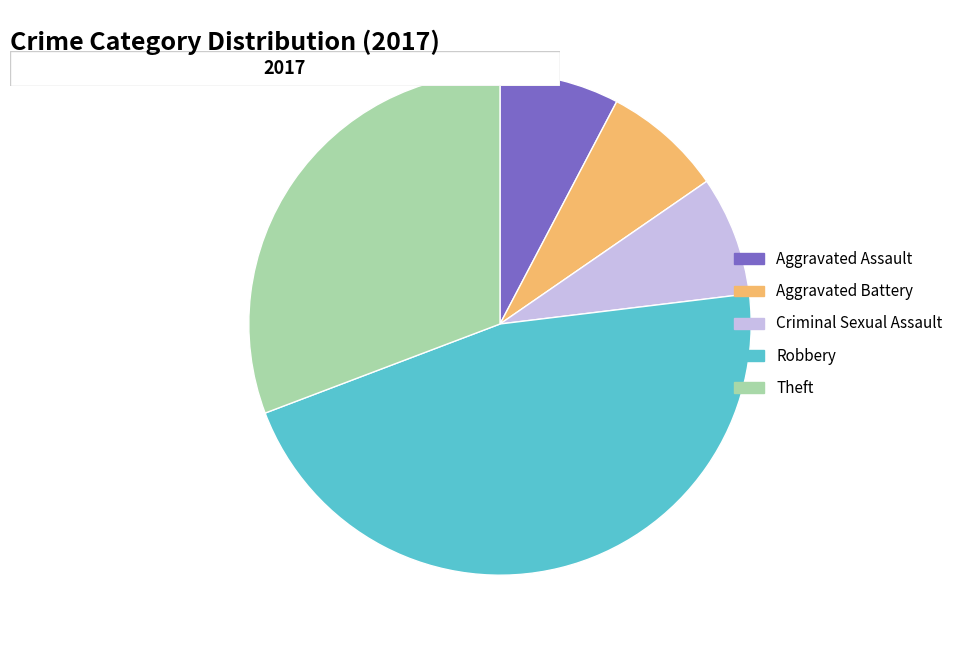

To the nearest percent, what is the difference between the largest and smallest slice percentages?

38%